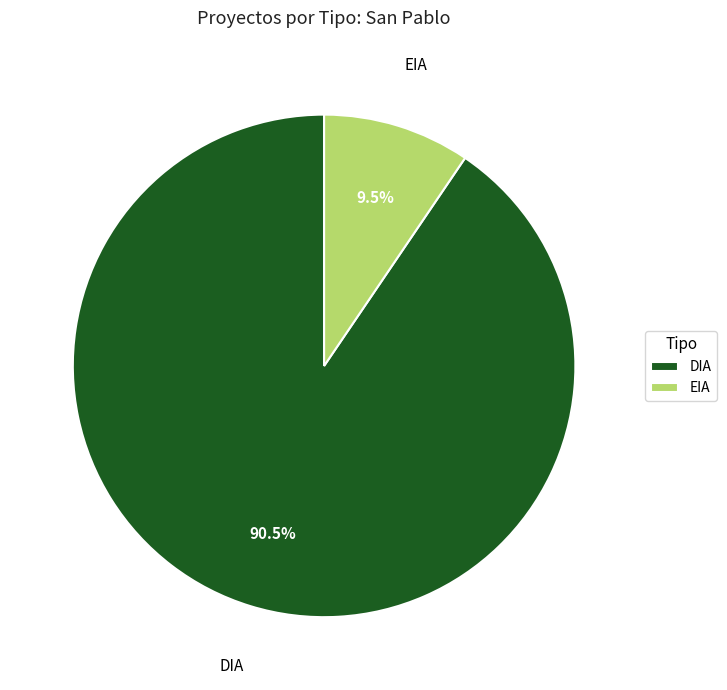

How many slices are in this pie chart?

2